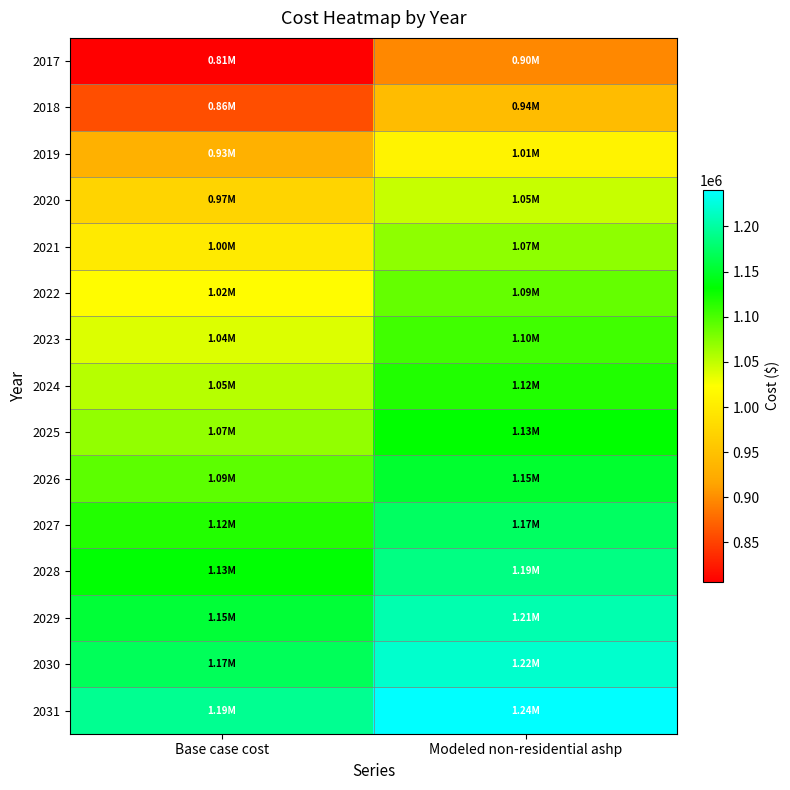

At which category is the sum across all series the highest?

Modeled non-residential ashp